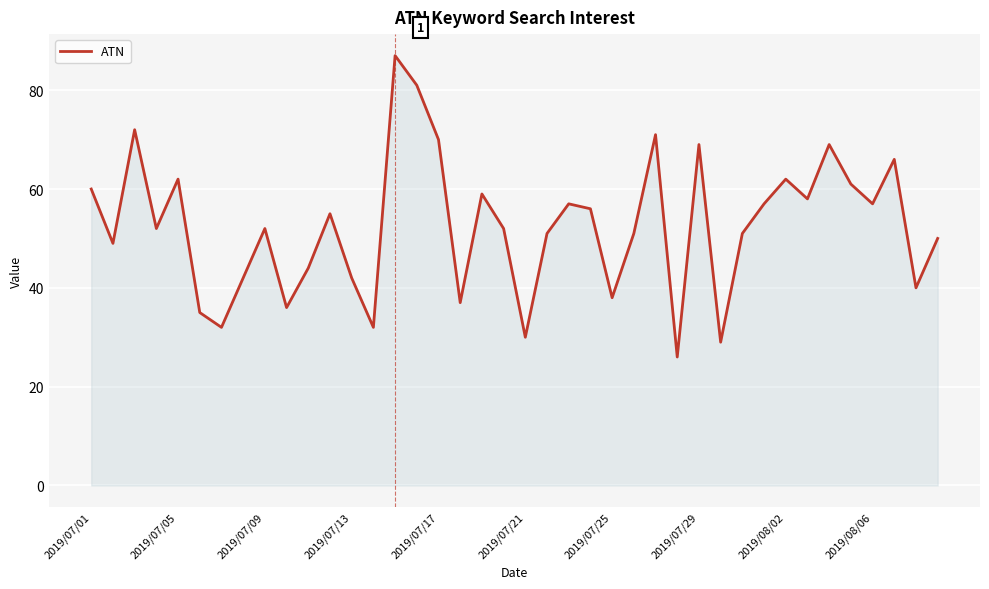

Reading right to left, extract all data points from this chart.

50	40	66	57	61	69	58	62	57	51	29	69	26	71	51	38	56	57	51	30	52	59	37	70	81	87	32	42	55	44	36	52	42	32	35	62	52	72	49	60